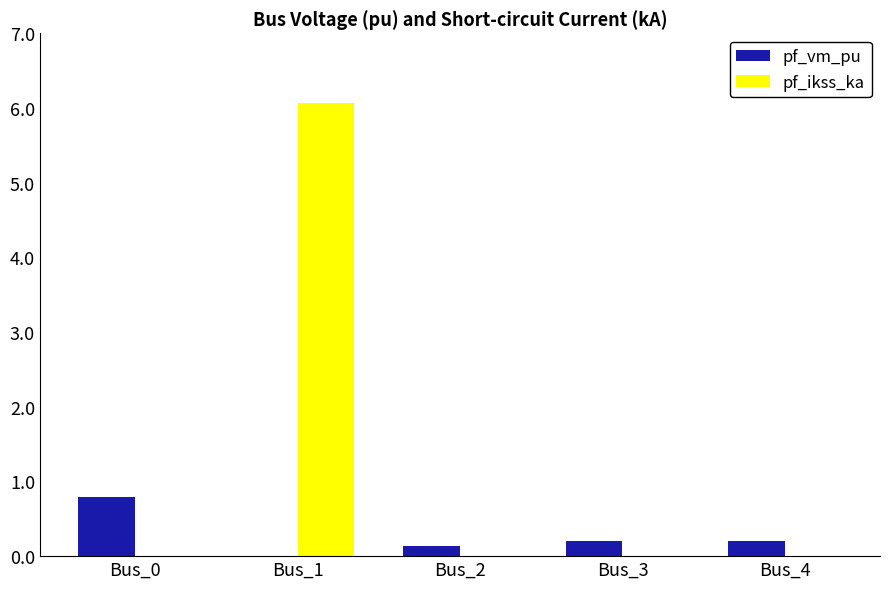

What is the sum of all pf_vm_pu values?

1.3